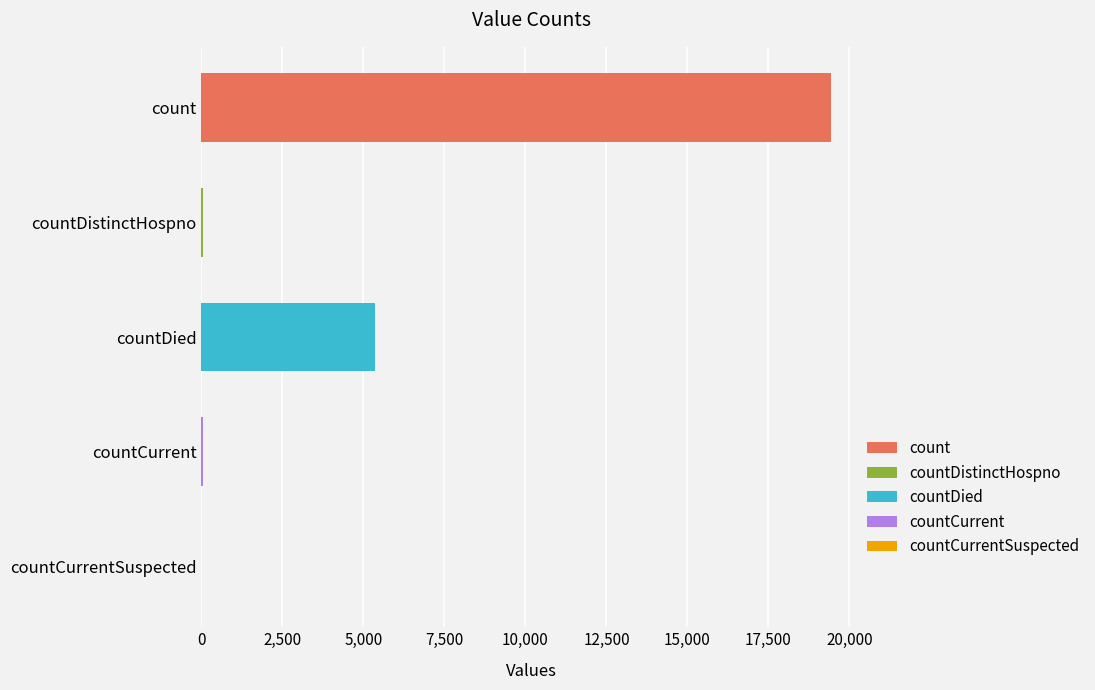

Are the bars horizontal?

Yes